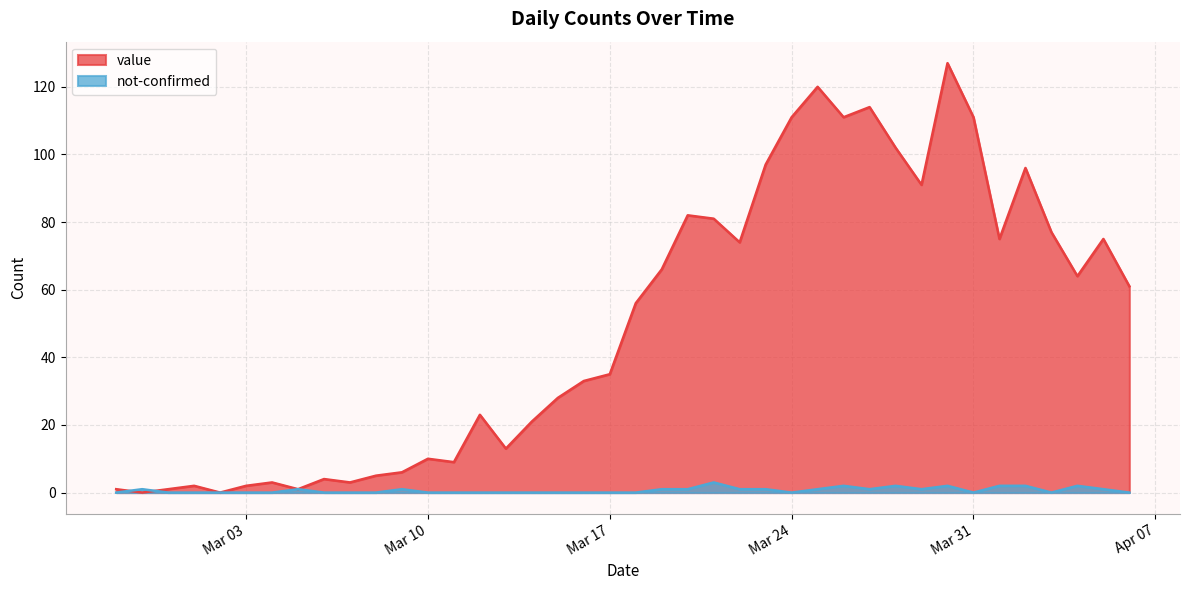

True or false: not-confirmed and value cross at least once.

True